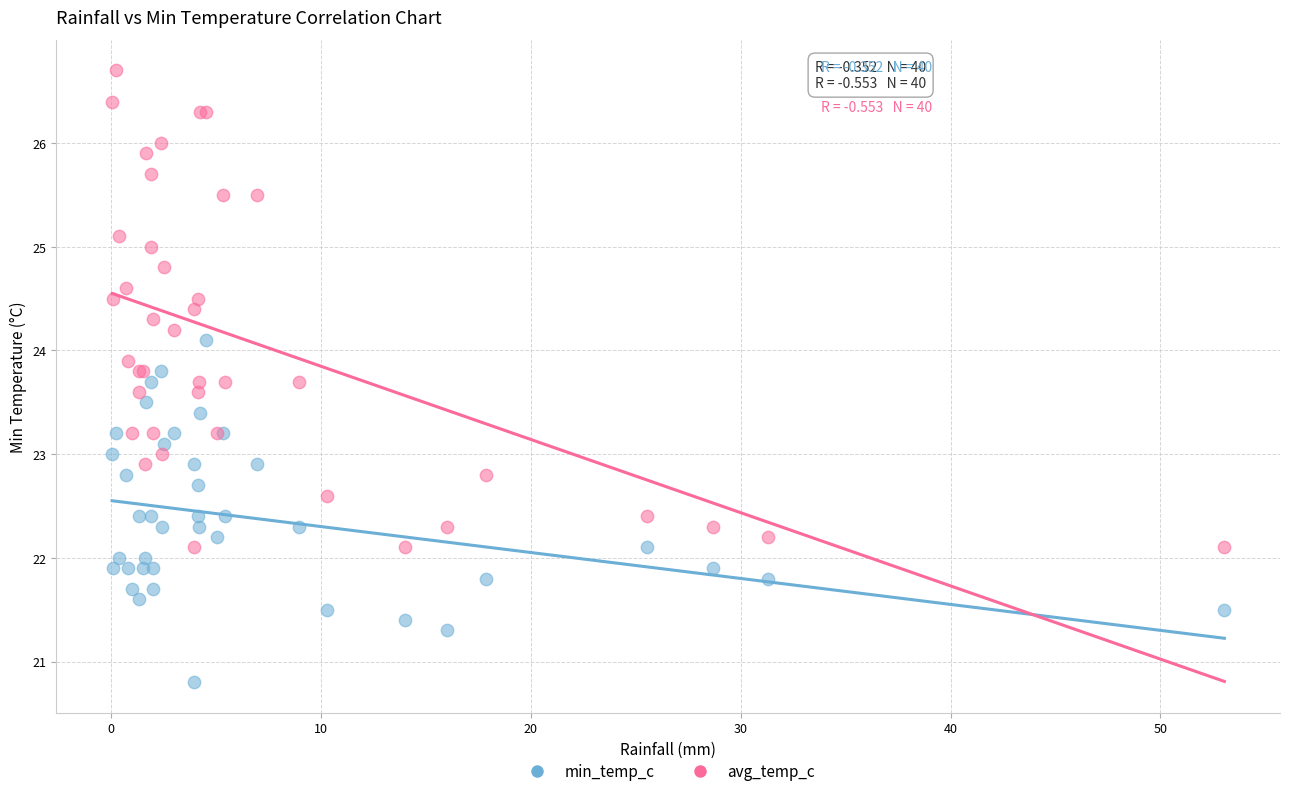

What is the X range (max minus min) for the scatter plot?

53.0